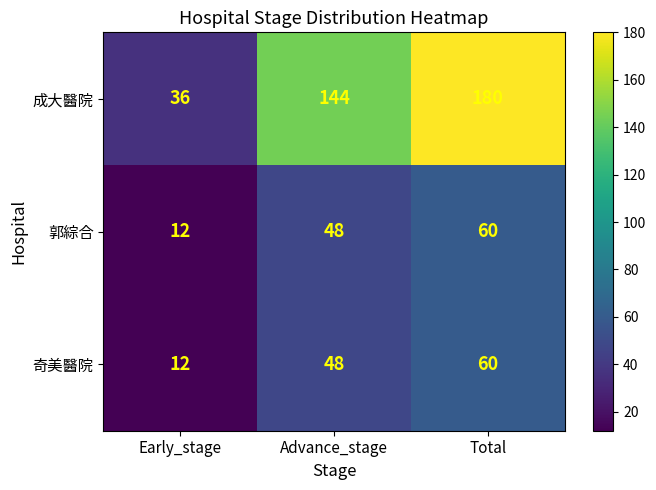

At how many categories does at least one series exceed 14?

3